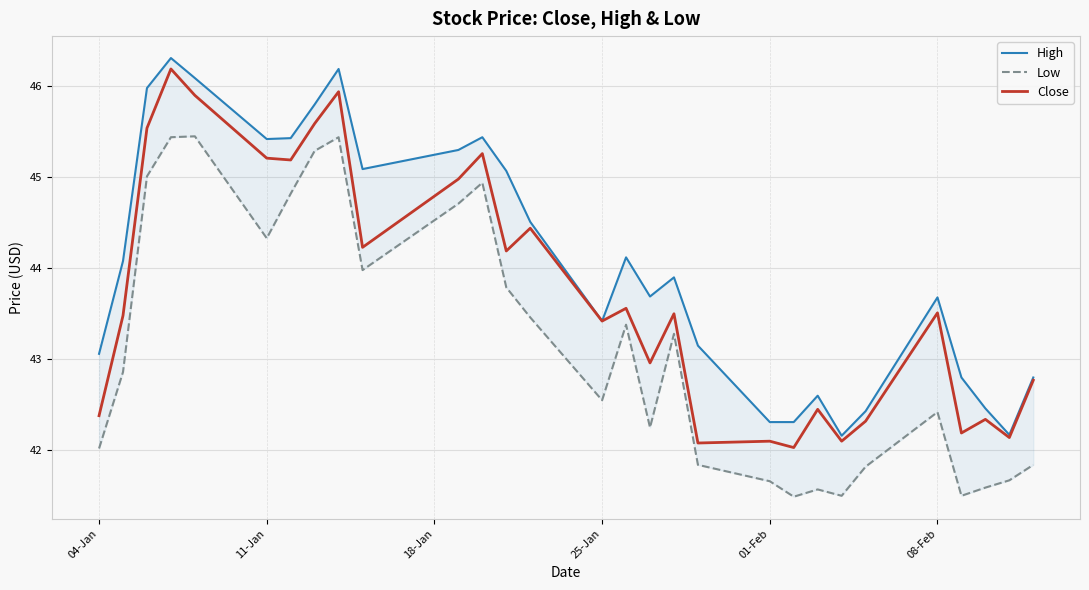

True or false: Low has more than 2 points higher than both neighbors.

True